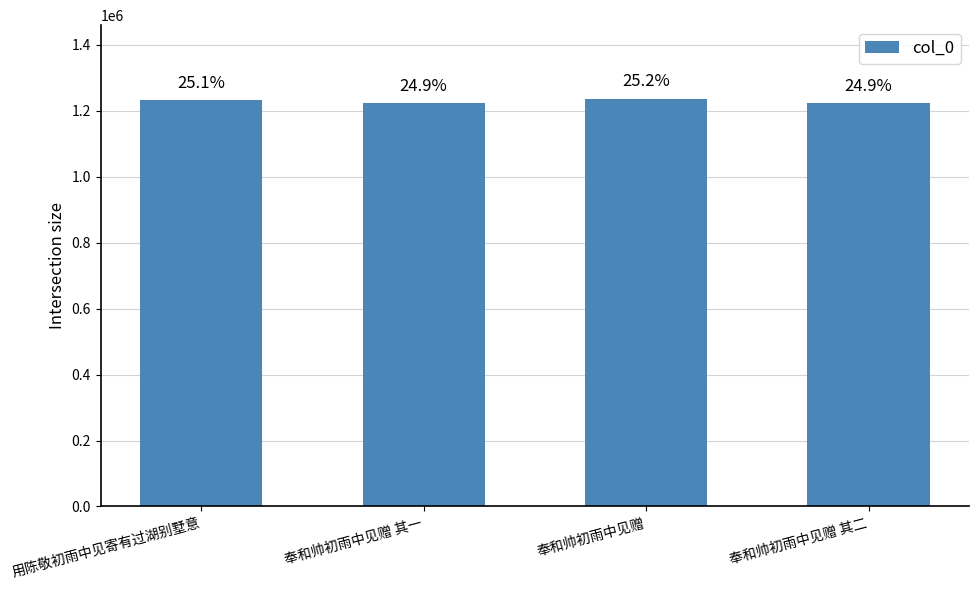

How many bars are there in total?

4